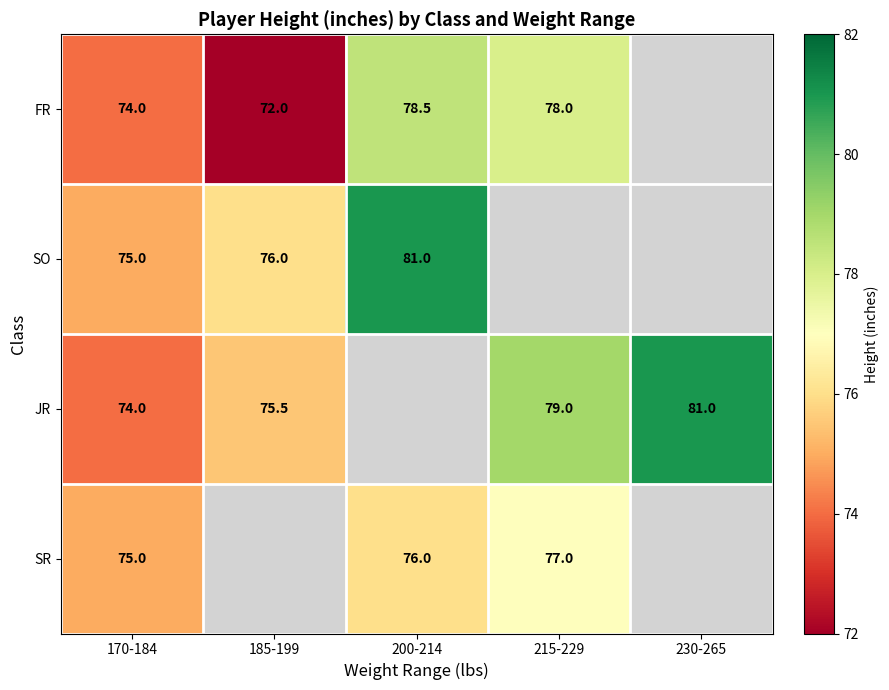

How many data points does each series have?

5